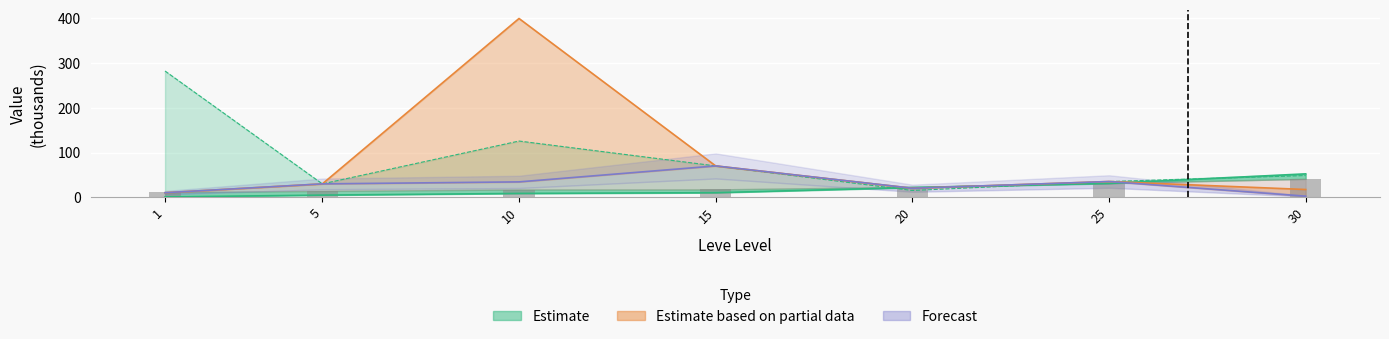

Are the bars grouped side by side (vs. stacked)?

Yes